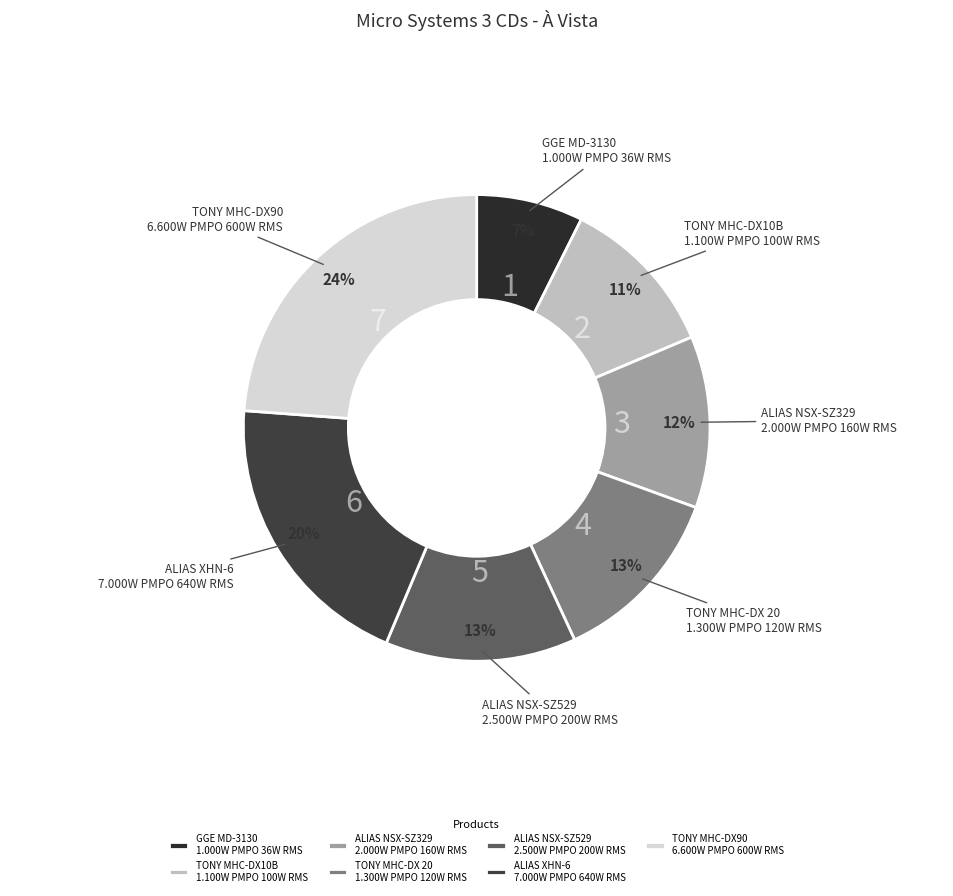

Is ALIAS NSX-SZ529 2.500W PMPO 200W RMS the majority of the pie?

No